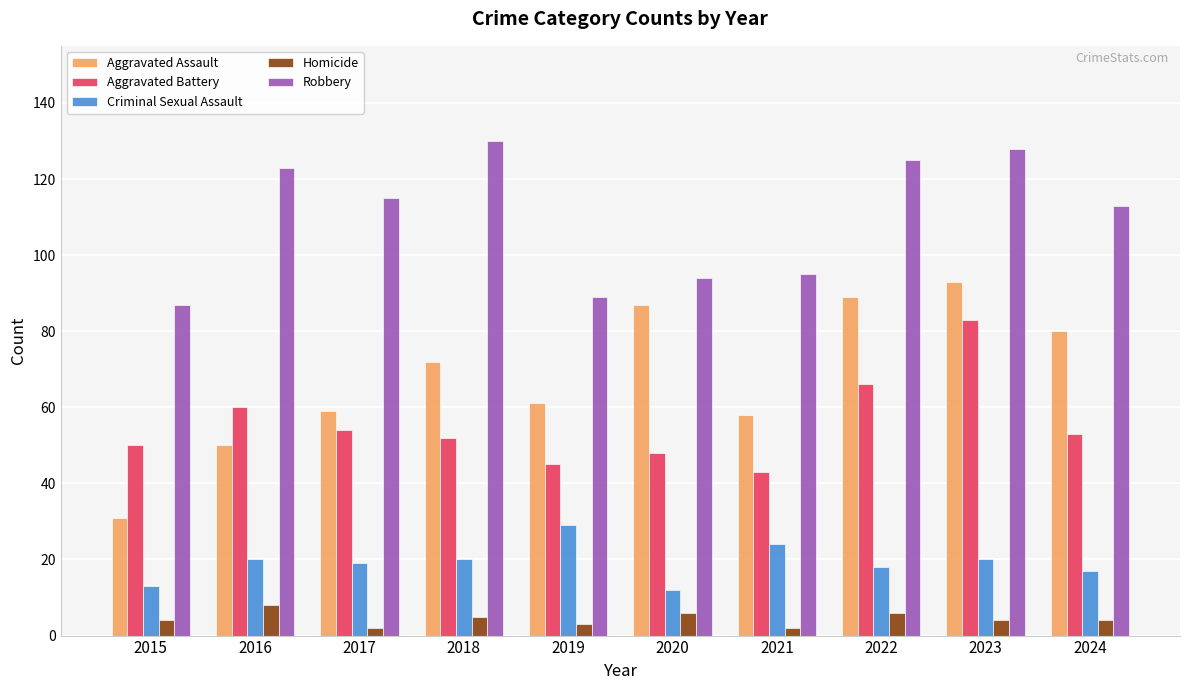

Reading right to left, what are all the values shown in this chart?

Aggravated Assault: 80	93	89	58	87	61	72	59	50	31
Aggravated Battery: 53	83	66	43	48	45	52	54	60	50
Criminal Sexual Assault: 17	20	18	24	12	29	20	19	20	13
Homicide: 4	4	6	2	6	3	5	2	8	4
Robbery: 113	128	125	95	94	89	130	115	123	87